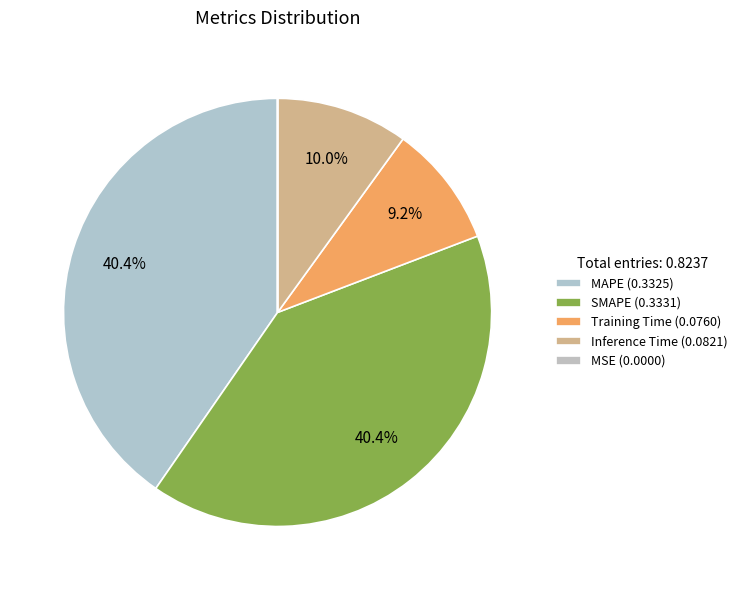

What is the change in value from SMAPE to Training Time?

-0.3